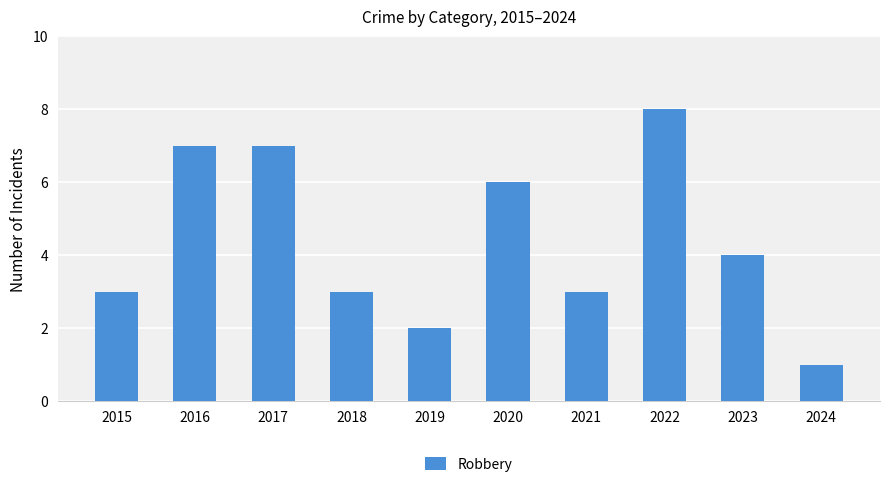

The chart shows a value of 3 at 2019. True or false?

False